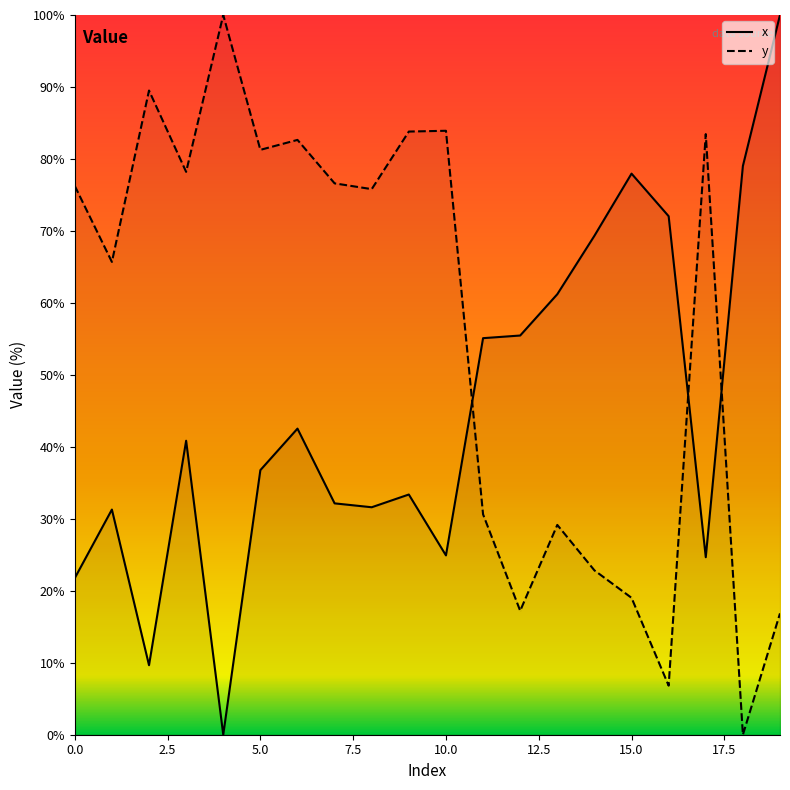

How many data points in x are above 40?

10